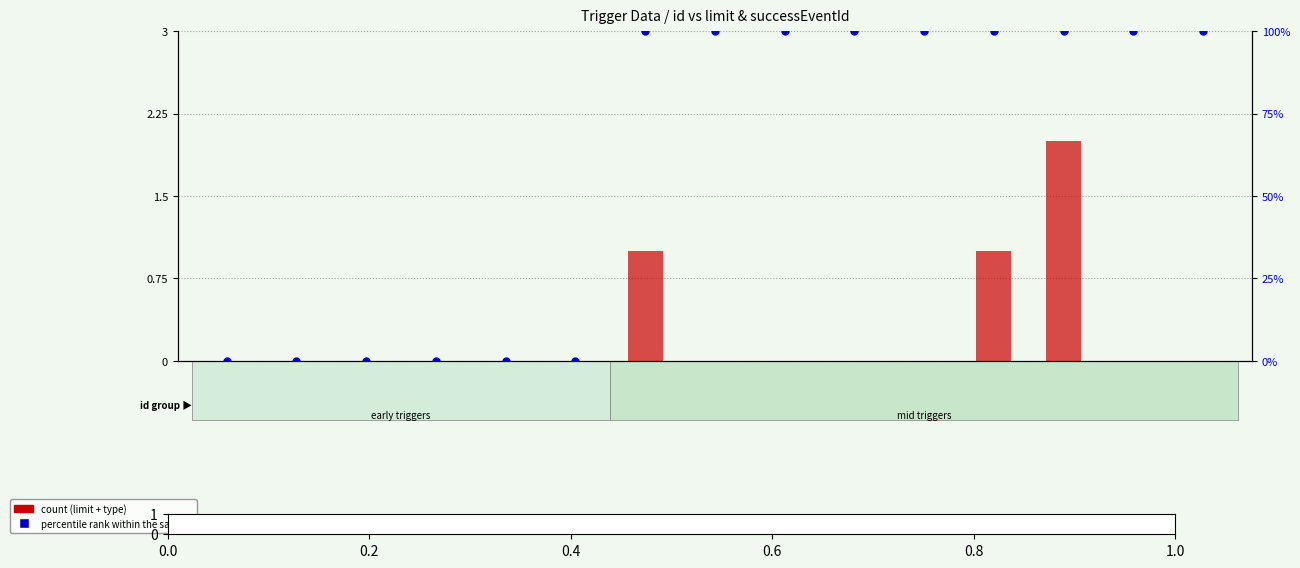

Which series has the widest spread of Y values?

percentile rank within the sample